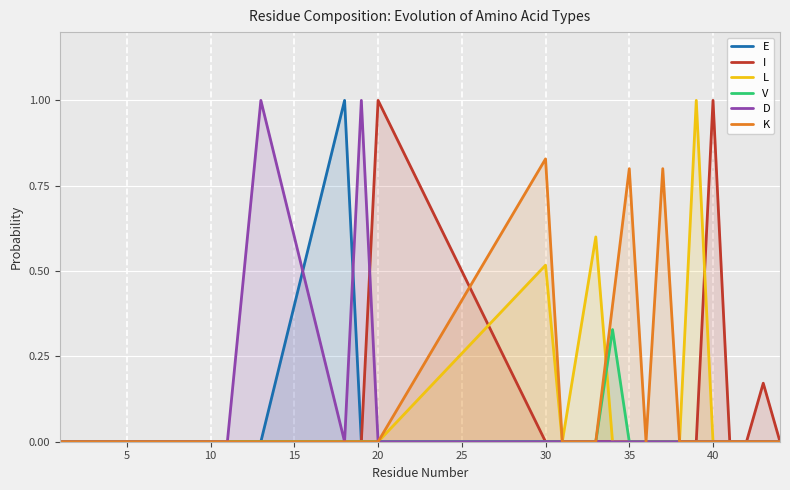

Reading right to left, list all the values displayed in this chart.

E: 0.0	0.0	0.0	0.0	0.0	0.0	0.0	0.0	0.0	0.0	0.0	0.0	0.0	0.0	0.0	0.0	1.0	0.0	0.0	0.0
I: 0.0	0.2	0.0	0.0	1.0	0.0	0.0	0.0	0.0	0.0	0.0	0.0	0.0	0.0	1.0	0.0	0.0	0.0	0.0	0.0
L: 0.0	0.0	0.0	0.0	0.0	1.0	0.0	0.0	0.0	0.0	0.0	0.6	0.0	0.5	0.0	0.0	0.0	0.0	0.0	0.0
V: 0.0	0.0	0.0	0.0	0.0	0.0	0.0	0.0	0.0	0.0	0.3	0.0	0.0	0.0	0.0	0.0	0.0	0.0	0.0	0.0
D: 0.0	0.0	0.0	0.0	0.0	0.0	0.0	0.0	0.0	0.0	0.0	0.0	0.0	0.0	0.0	1.0	0.0	1.0	0.0	0.0
K: 0.0	0.0	0.0	0.0	0.0	0.0	0.0	0.8	0.0	0.8	0.4	0.0	0.0	0.8	0.0	0.0	0.0	0.0	0.0	0.0